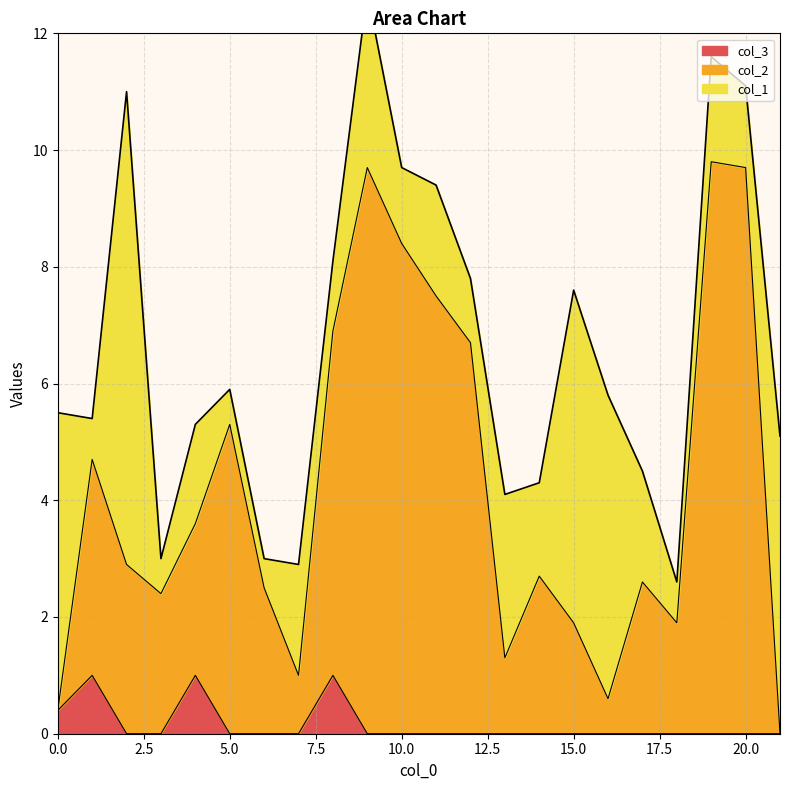

True or false: col_3 has a value of -0.7 at 20.0.

False